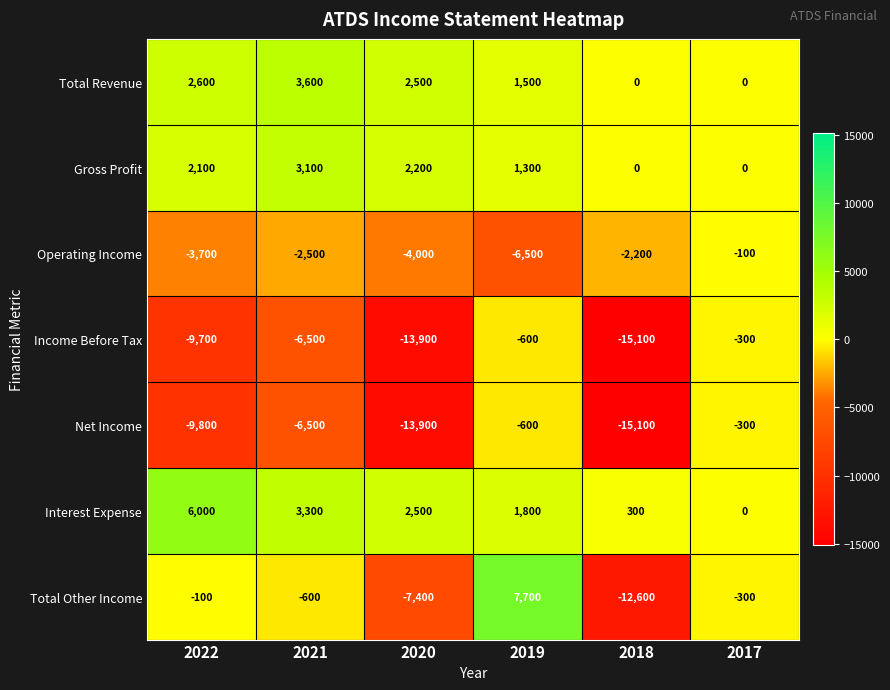

Is it true that Net Income equals -539 at 2017?

False